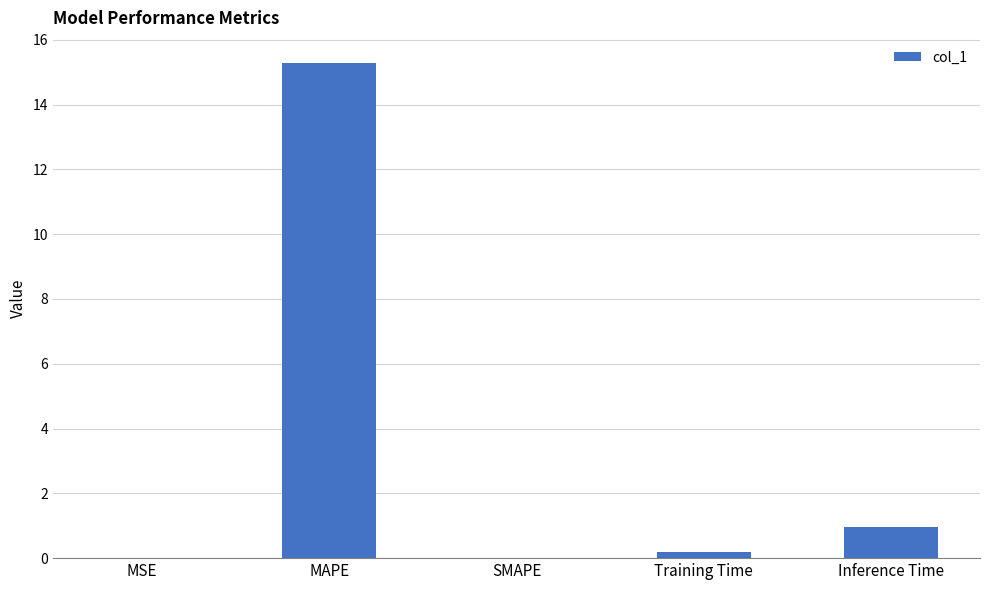

Does the chart contain stacked bars?

No